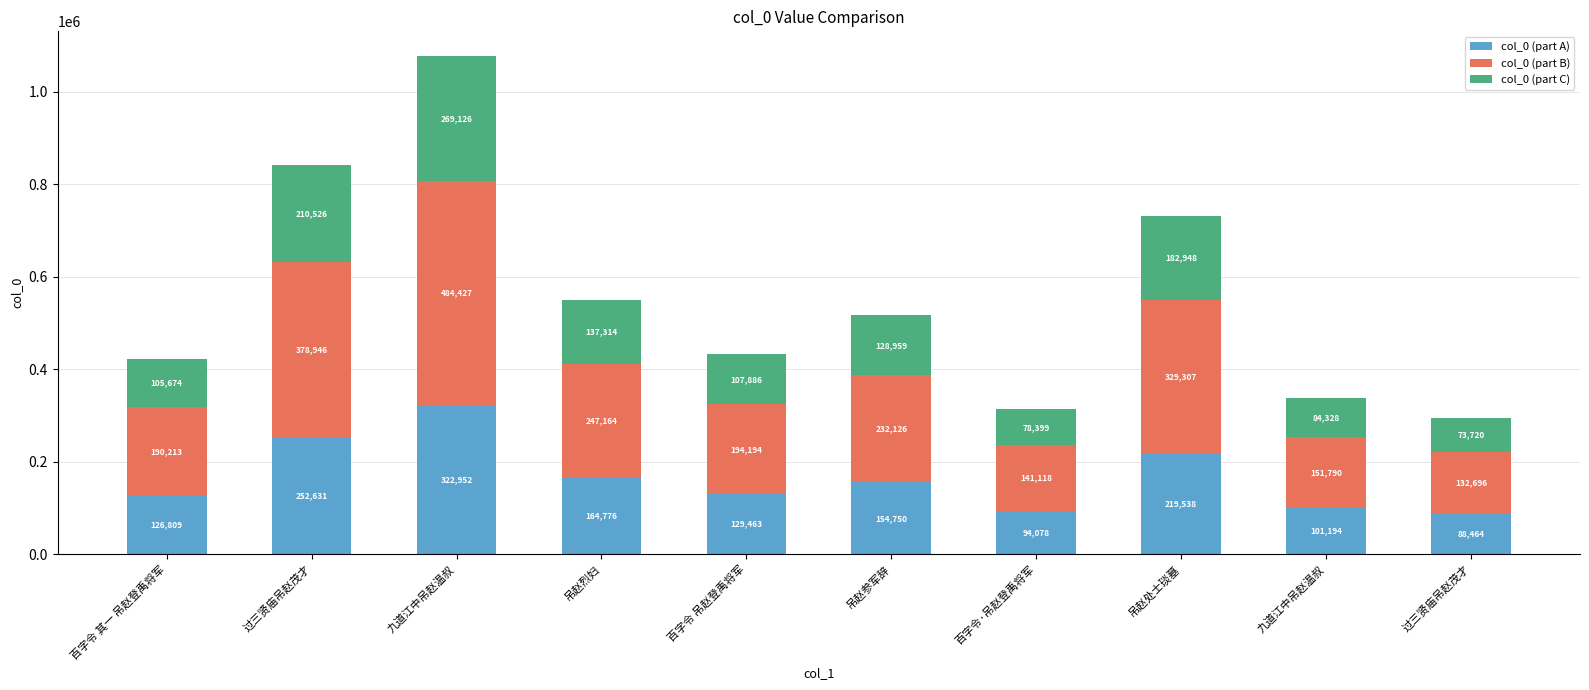

Does the chart contain stacked bars?

Yes